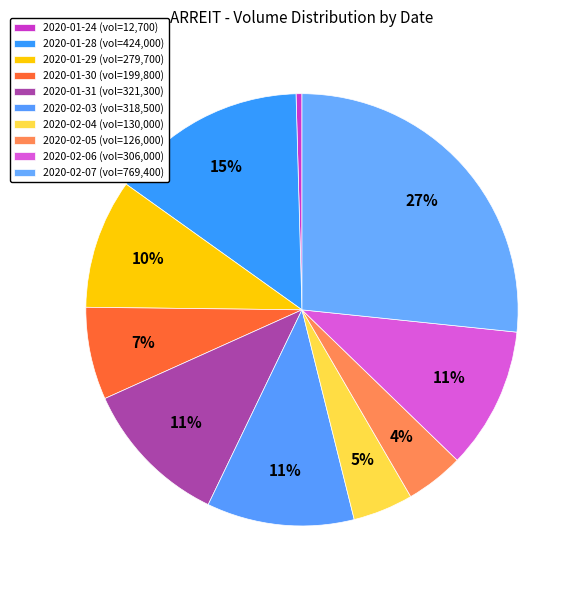

Which slice is the smallest?

2020-01-24